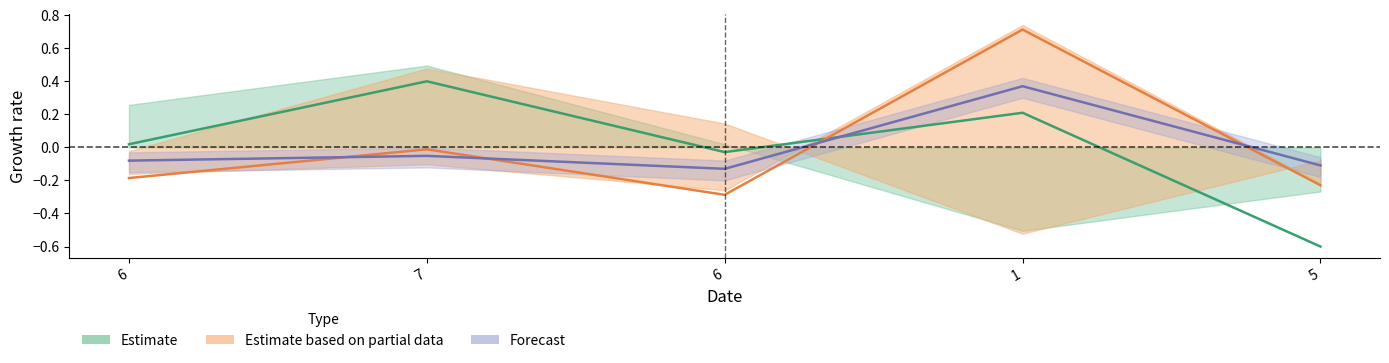

Reading left to right, what are all the values shown in this chart?

col_2: 0.0	0.4	-0.0	0.2	-0.6
col_5: -0.2	-0.0	-0.3	0.7	-0.2
col_6: -0.1	-0.1	-0.1	0.4	-0.1